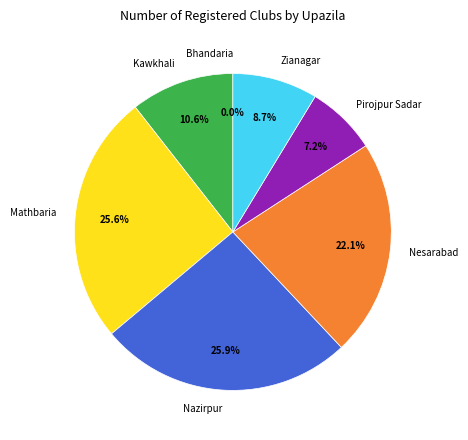

To the nearest percent, what portion does Zianagar represent?

9%